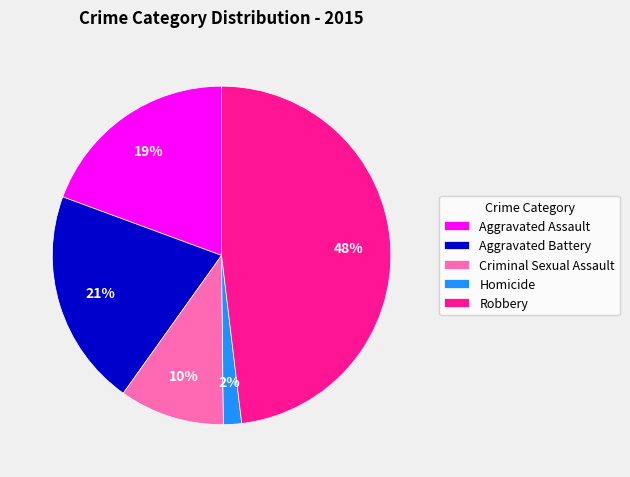

Is there a majority slice in this chart?

No